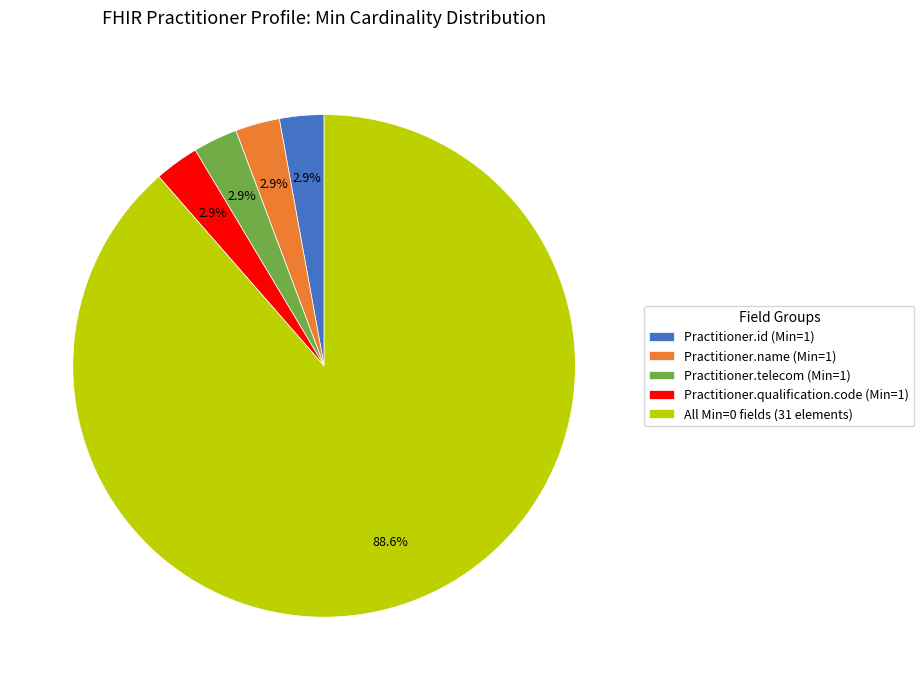

Is the sum of Practitioner.id (Min=1) and Practitioner.name (Min=1) greater than half?

No